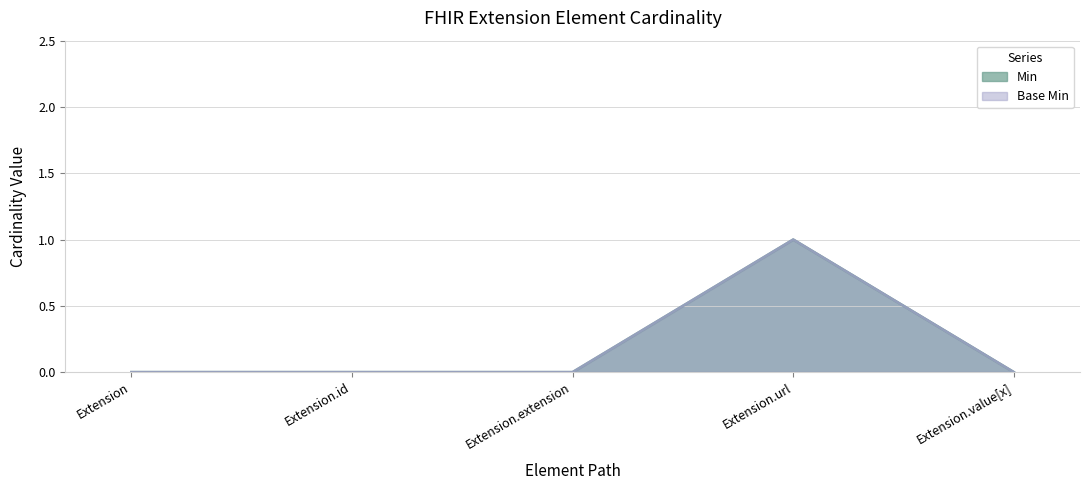

What are all the series names shown in the legend?

Min, Base Min